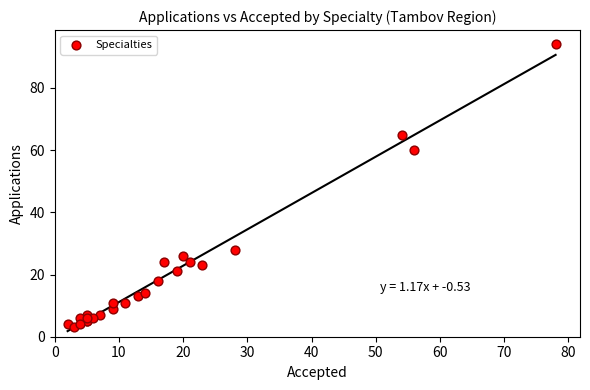

What Y value in the scatter plot is closest to 48?

60